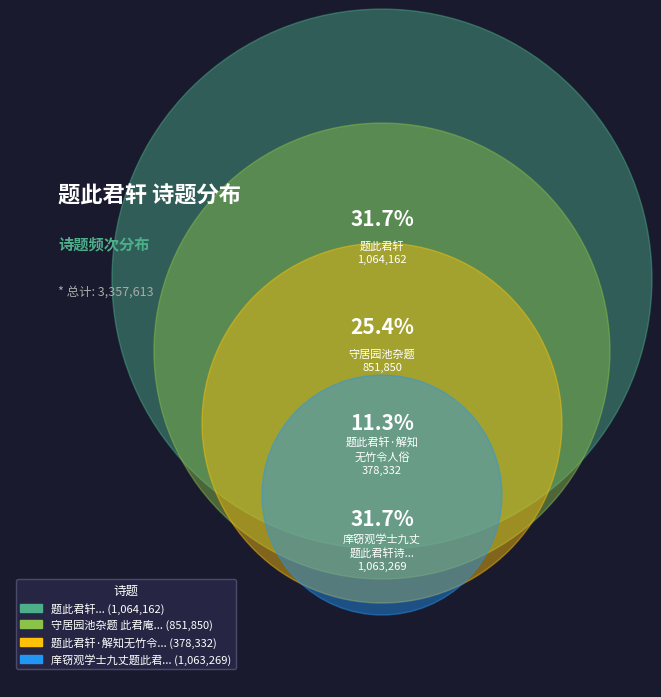

Does 庠窃观学士九丈题此君轩诗谨次元韵因以求教 account for over 50% of the chart?

No